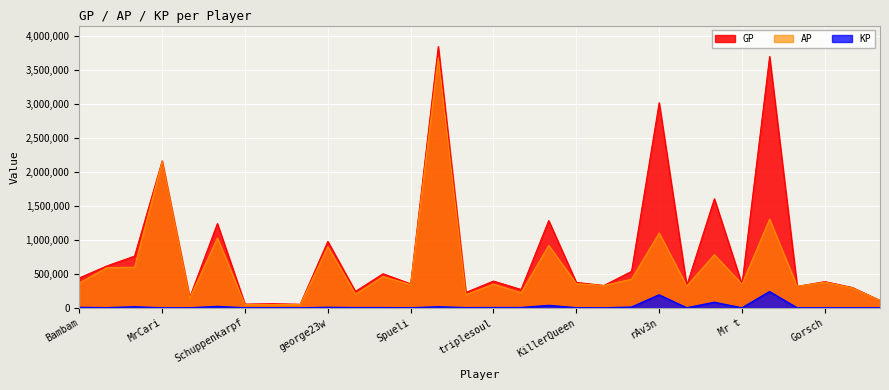

The AP series shows 64806.1 at Blackhawk. True or false?

False